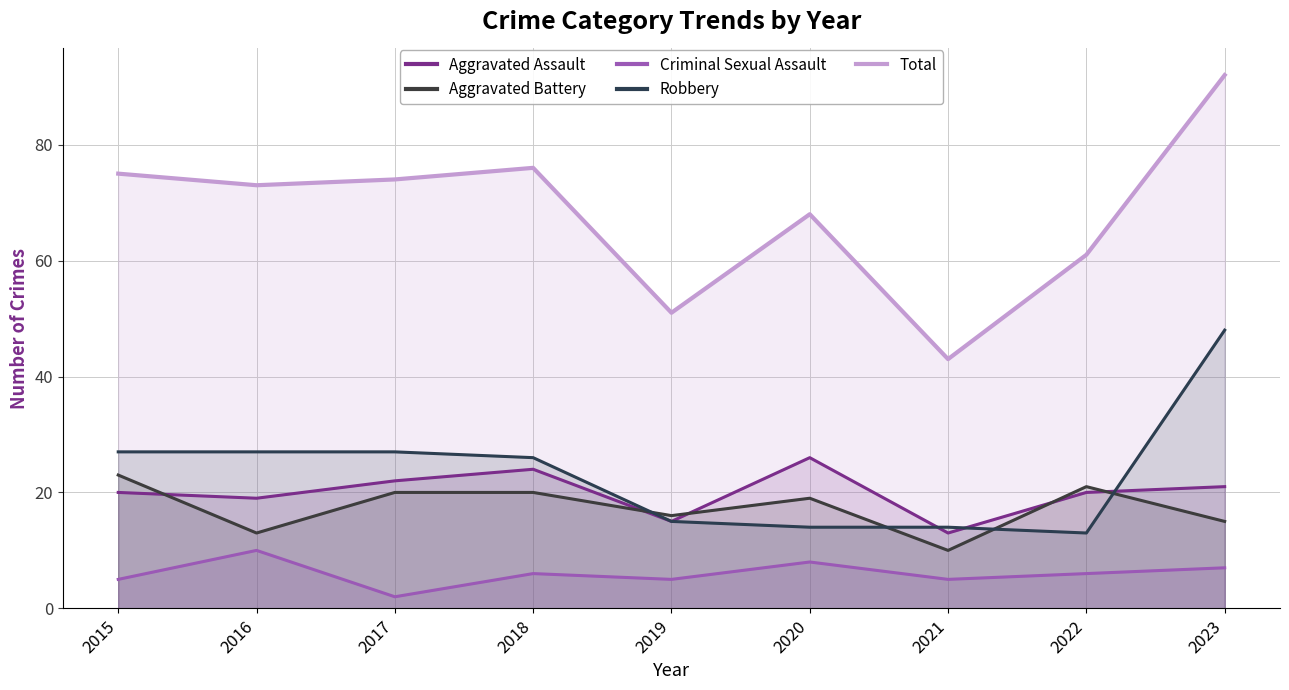

Does the chart display data point markers on the line(s)?

No